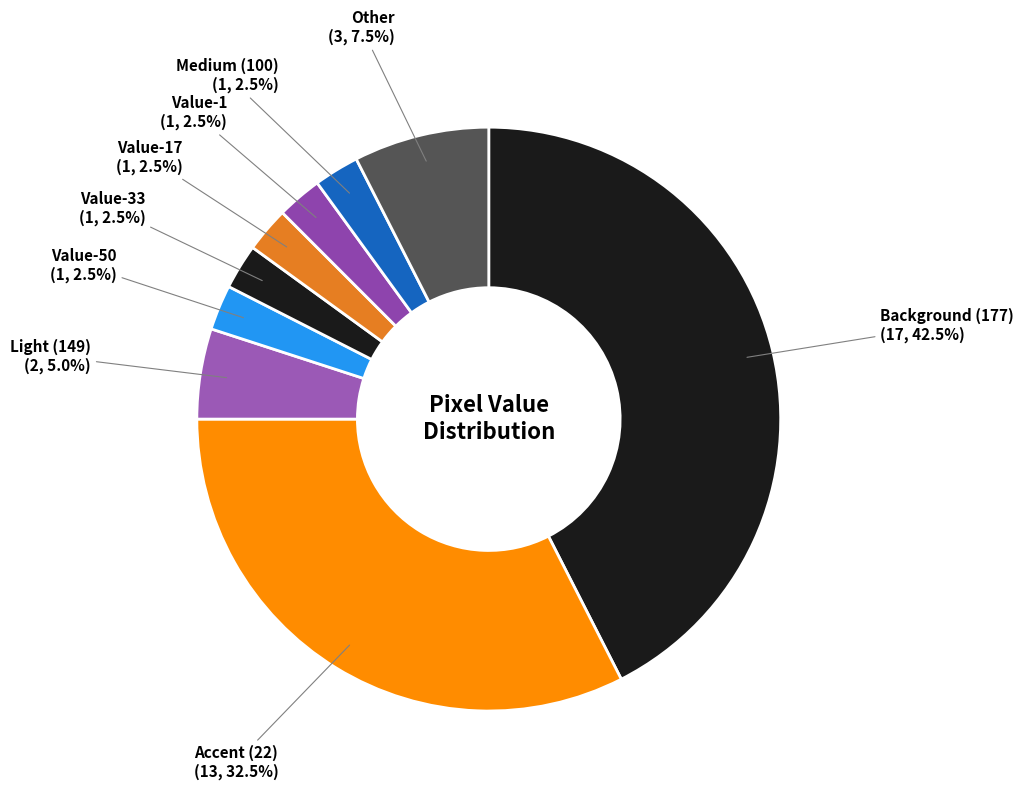

How much of the chart is everything except Value-1?

97.5%